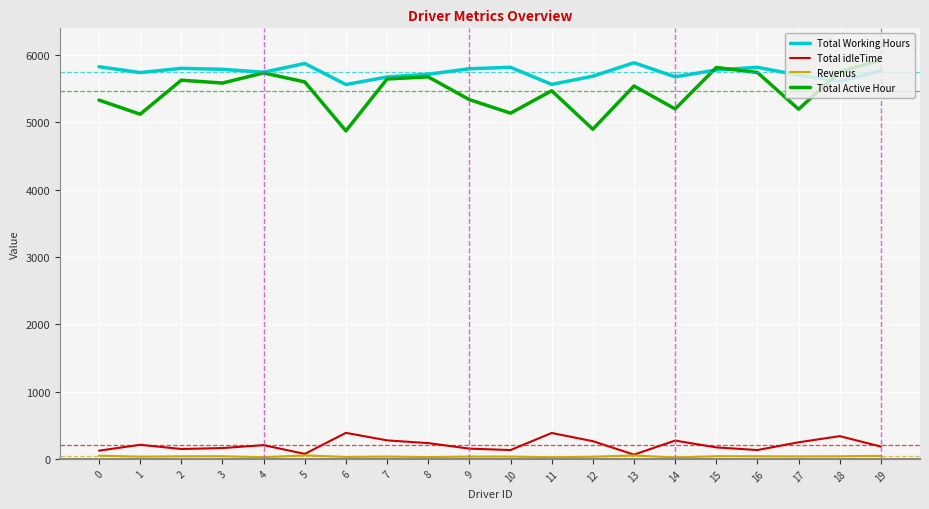

True or false: Total Active Hour and Total idleTime intersect in this chart.

False